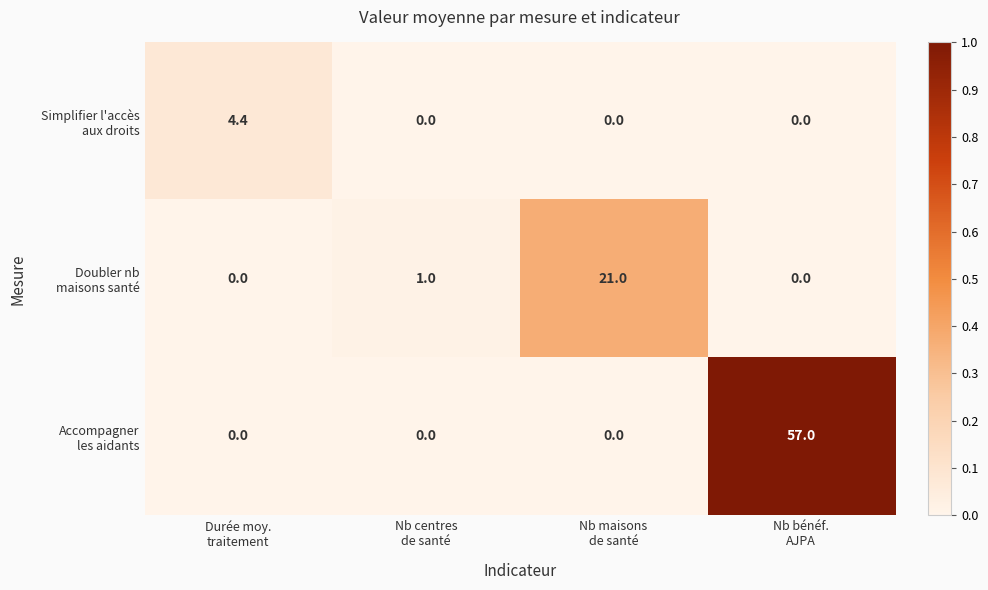

What is the maximum value shown in the chart?

57.0